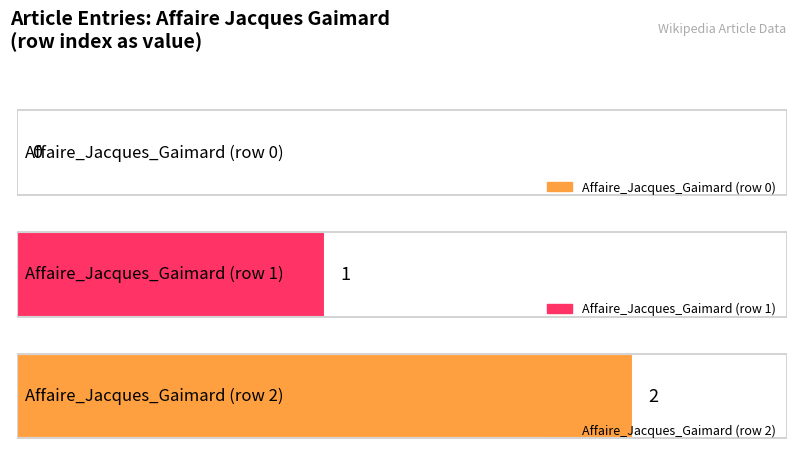

What is the difference between the maximum and minimum values?

2